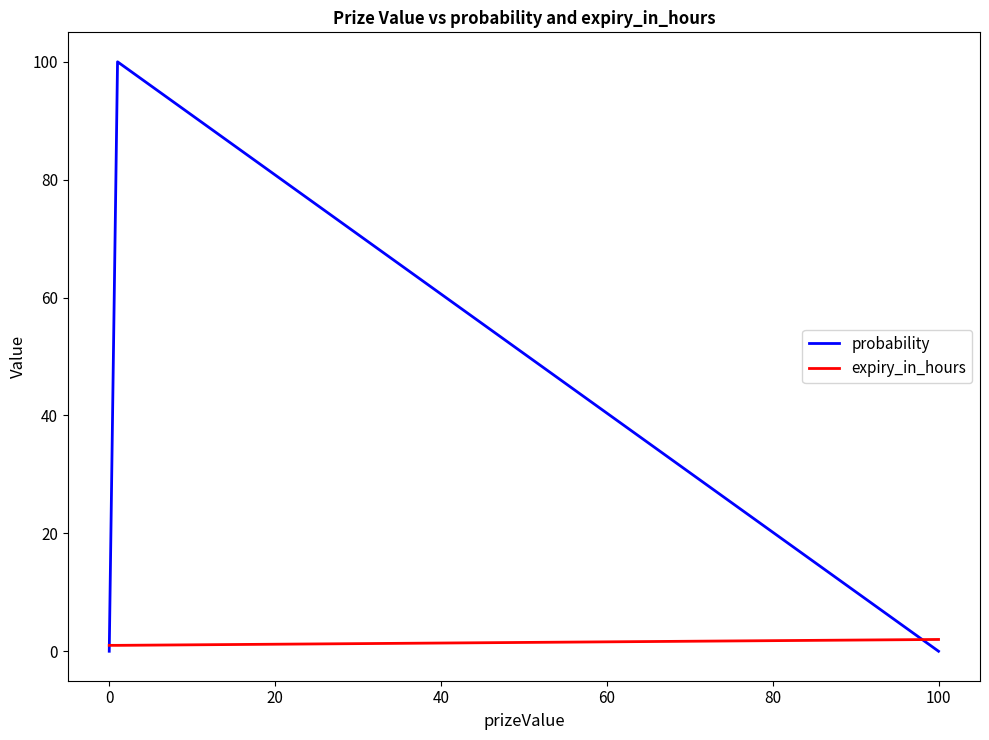

What is the difference between the maximum and second lowest values in the expiry_in_hours series?

1